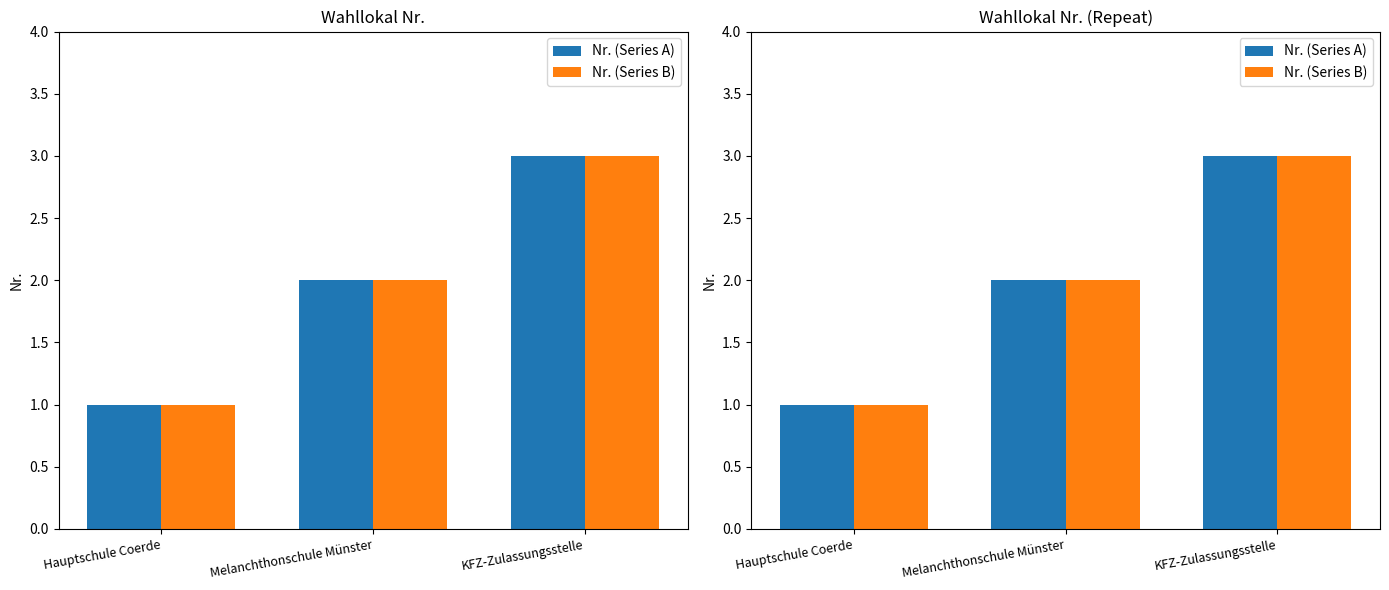

Reading left to right, list all the values displayed in this chart.

Nr. (Series A): Hauptschule Coerde=1	Melanchthonschule Münster=2	KFZ-Zulassungsstelle=3
Nr. (Series B): Hauptschule Coerde=1	Melanchthonschule Münster=2	KFZ-Zulassungsstelle=3